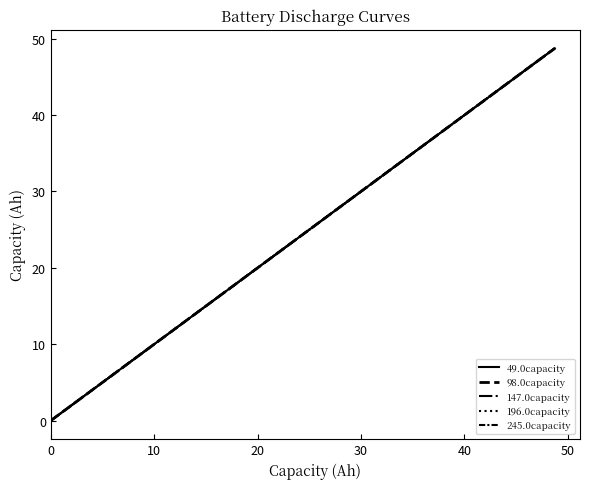

At how many categories does at least one series exceed 0?

39